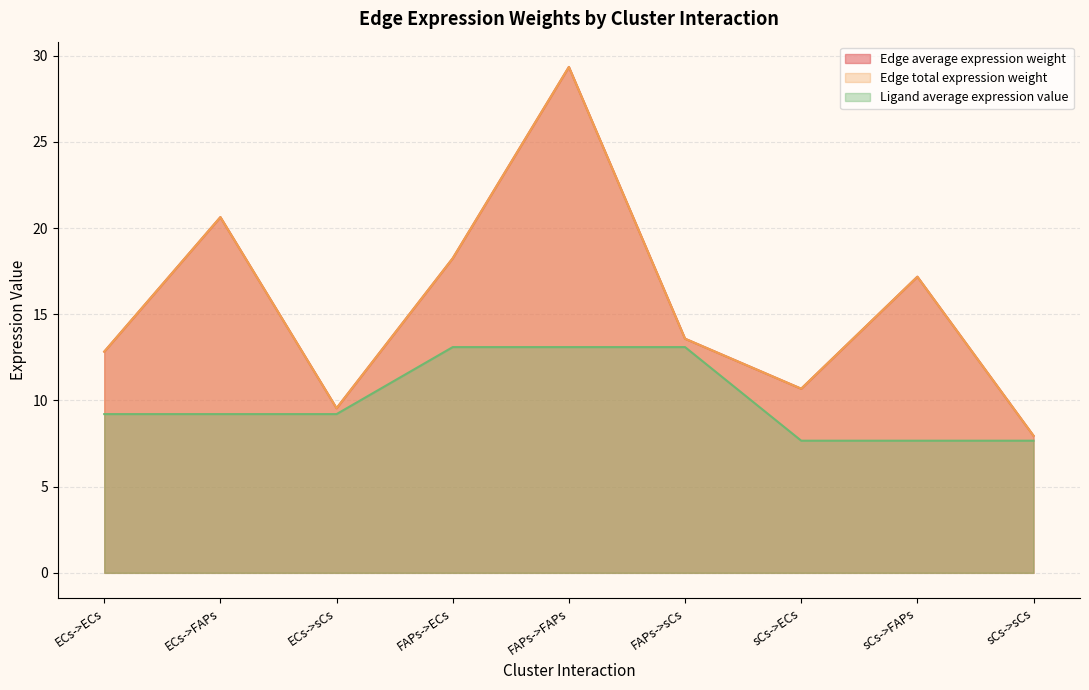

Rank the series at ECs->FAPs from lowest to highest value.

Ligand average expression value, Edge average expression weight, Edge total expression weight